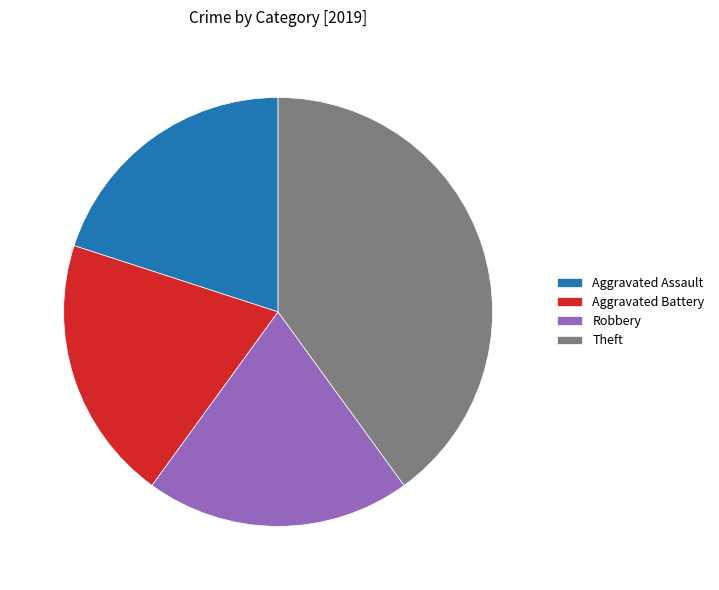

What is the ratio of the value at Robbery to the value at Theft?

0.5